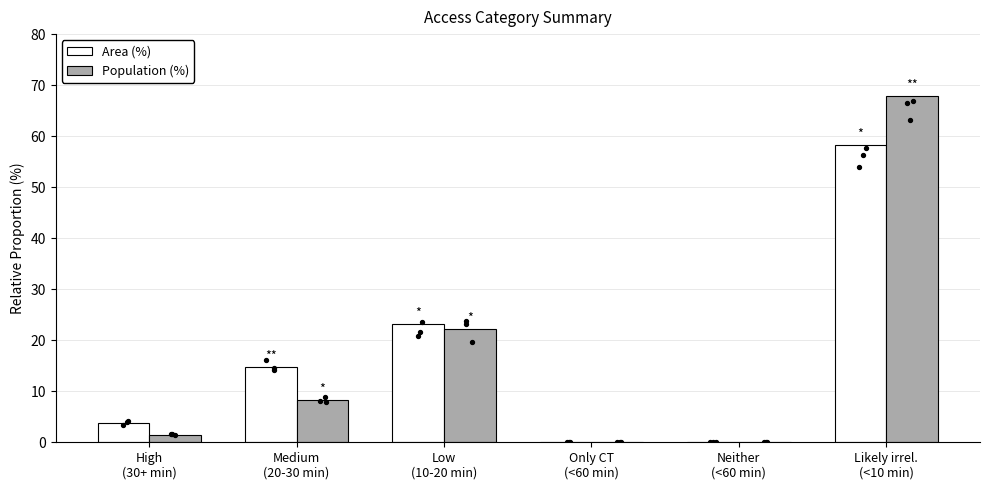

At which category is the sum across all series the highest?

Likely irrel.
(<10 min)